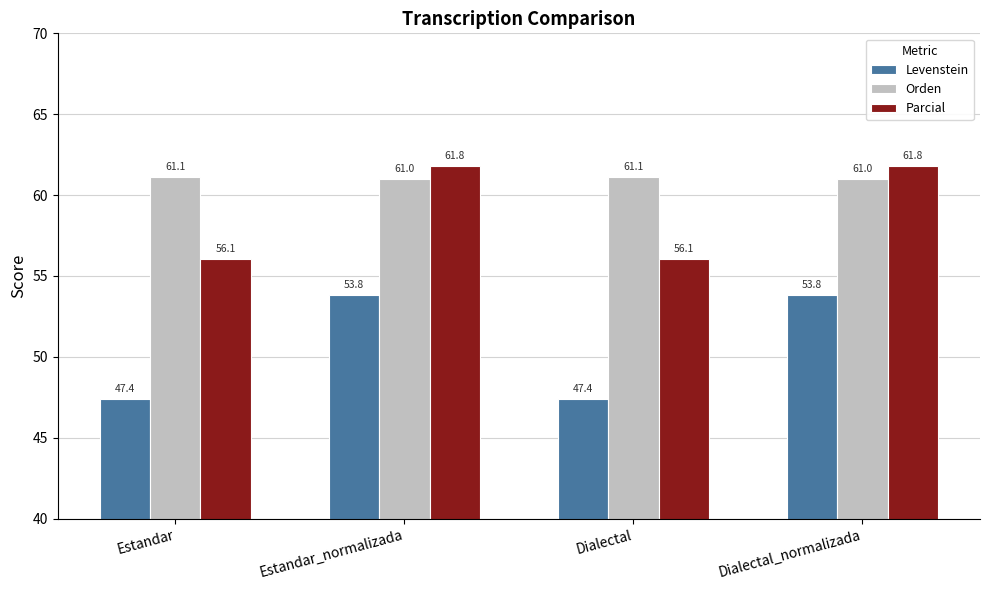

List the series in order of their overall mean, lowest first.

Levenstein, Parcial, Orden